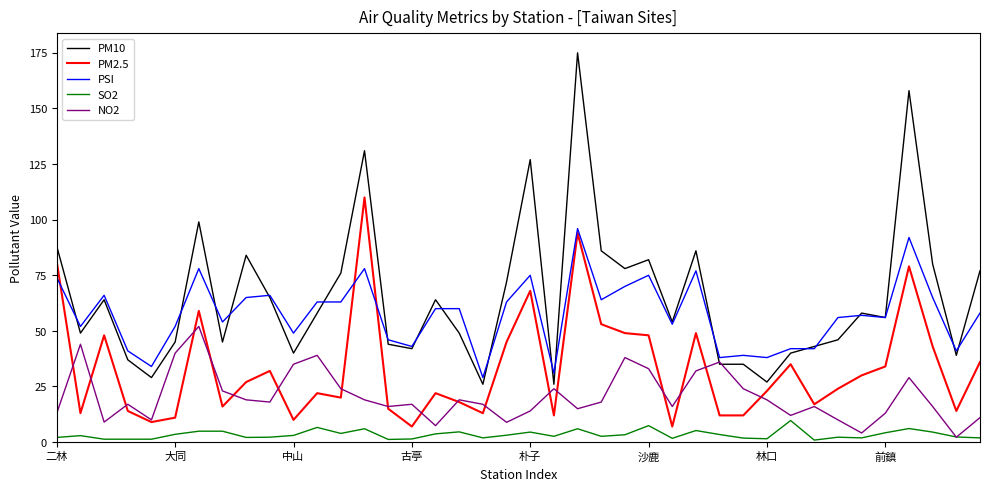

What is the highest value of the NO2 series?

52.0